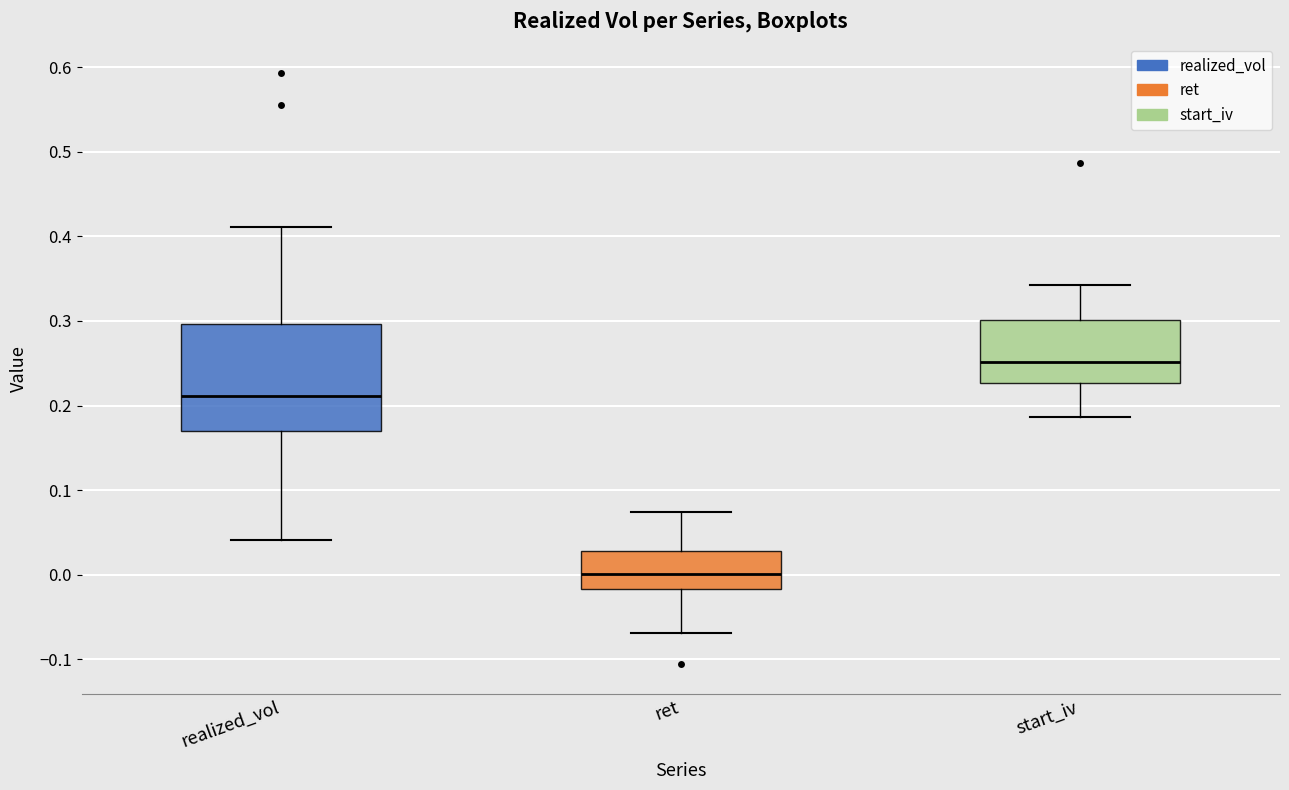

Reading left to right, read every box against the y-axis: the position of its median line, the range the box covers, and the ends of its whiskers. The values are not printed on the chart, so give them approximately, as read against the axis.

realized_vol: median 0.21, box 0.17 to 0.30, whiskers 0.04 to 0.41
ret: median 0.00, box -0.02 to 0.03, whiskers -0.07 to 0.07
start_iv: median 0.25, box 0.23 to 0.30, whiskers 0.19 to 0.34